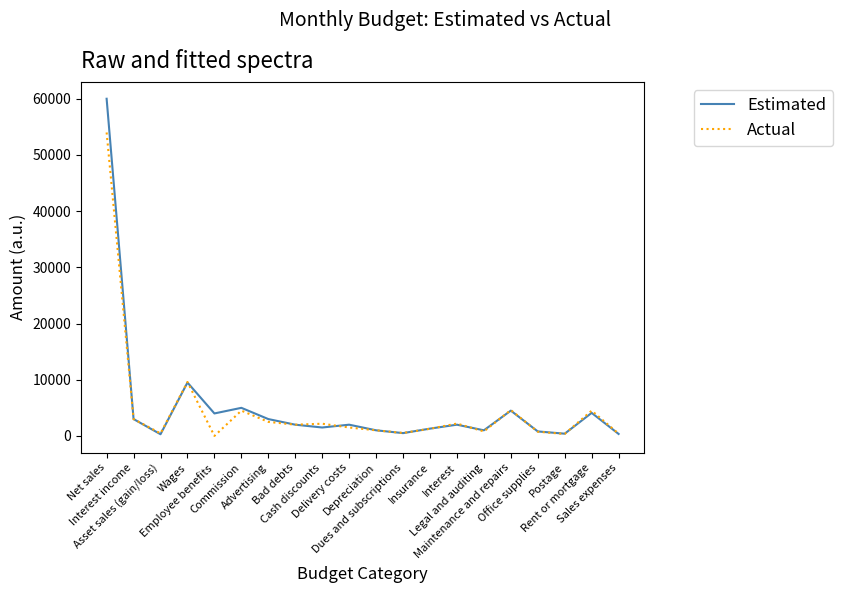

Which label corresponds to the largest value in the chart?

Net sales